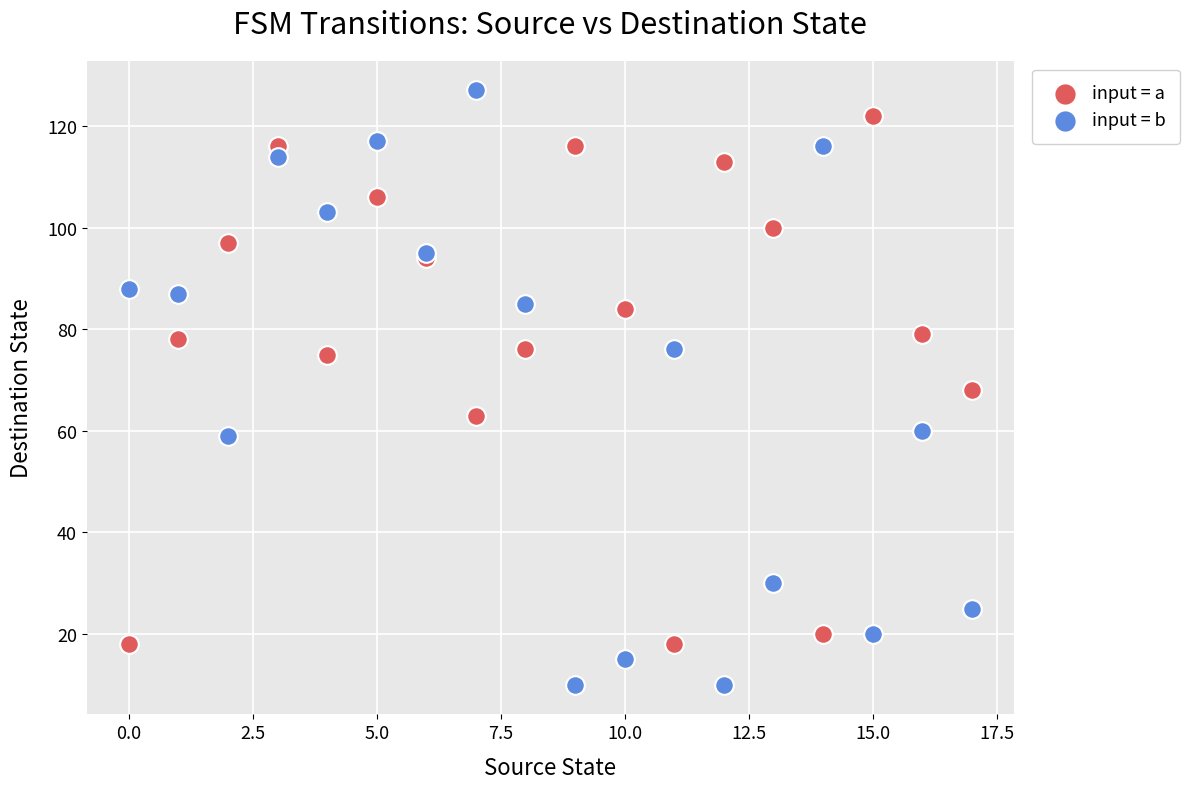

Which series has the largest Y range (max minus min)?

input = b